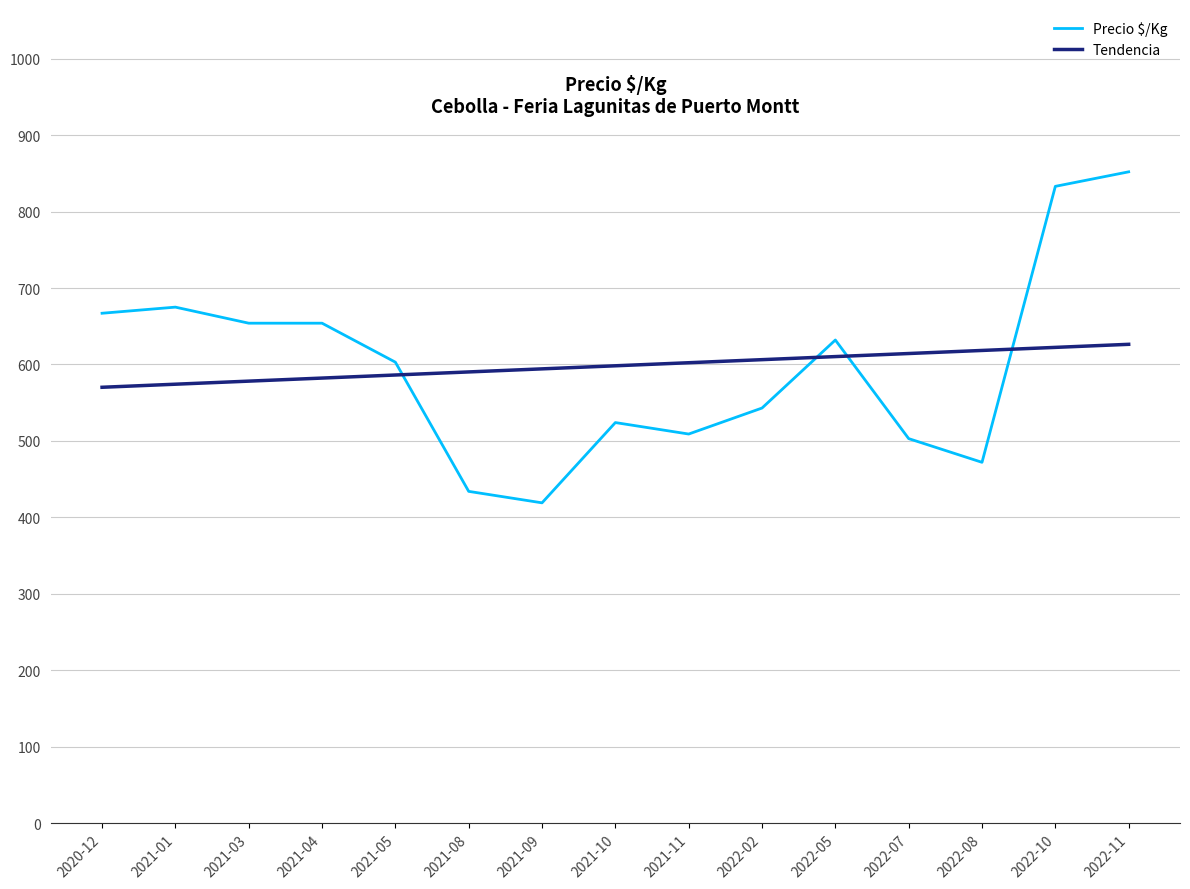

What is the difference between the highest and lowest values at 2021-03?

75.8